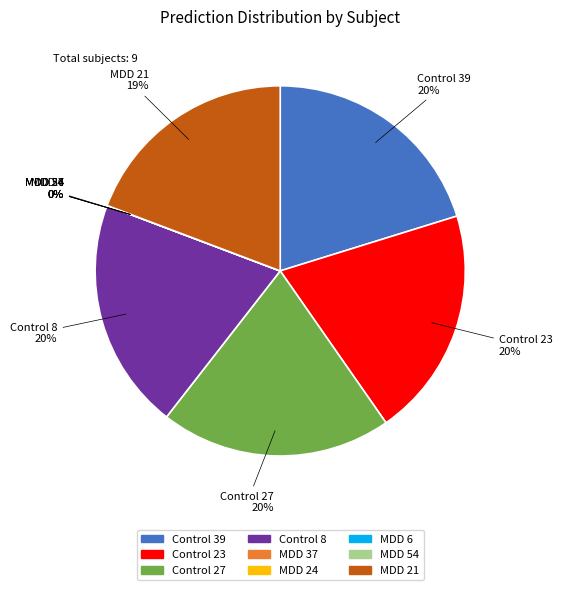

What percentage do MDD 37 and Control 27 together represent?

20.2%